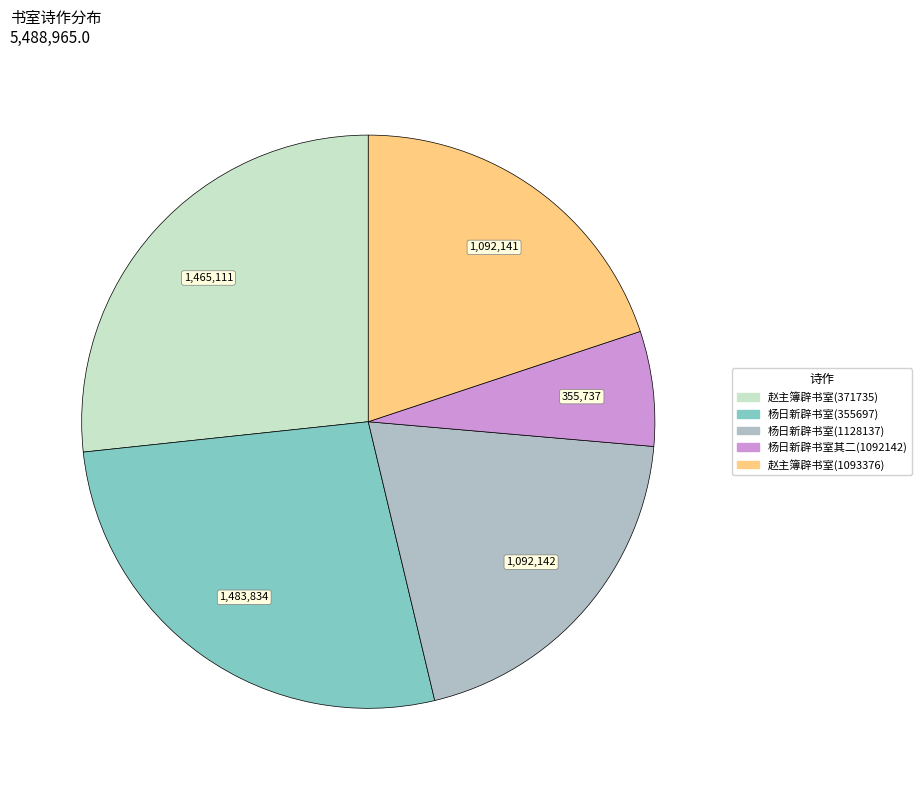

Is there a majority slice in this chart?

No